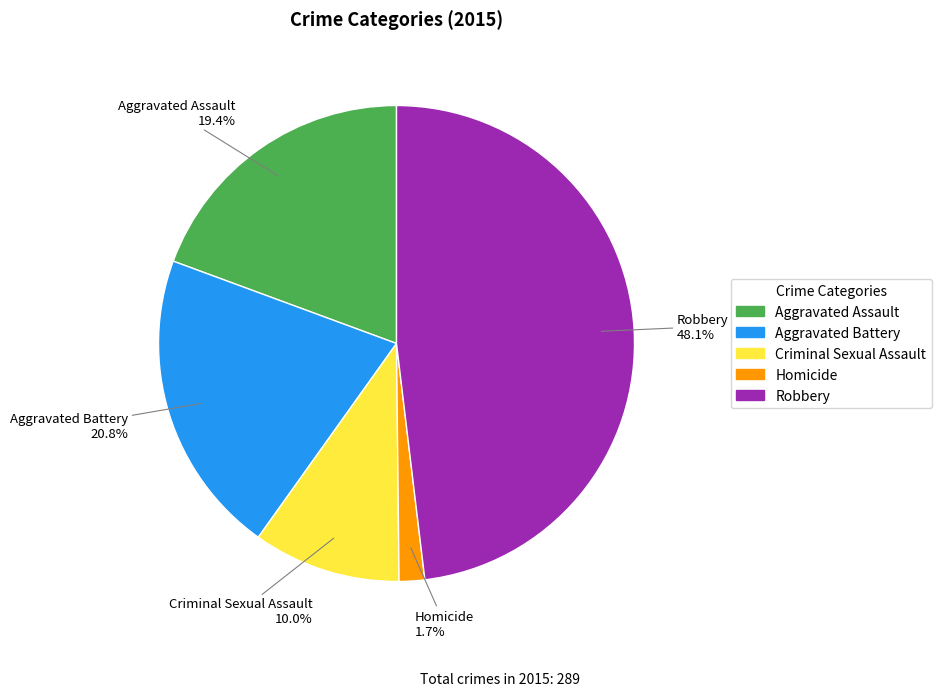

To the nearest percent, what is the average slice percentage?

20%